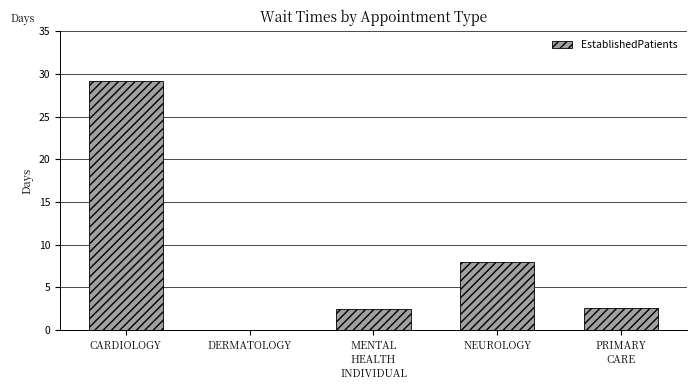

What is the ratio of the value at CARDIOLOGY to the value at PRIMARY
CARE?

11.2